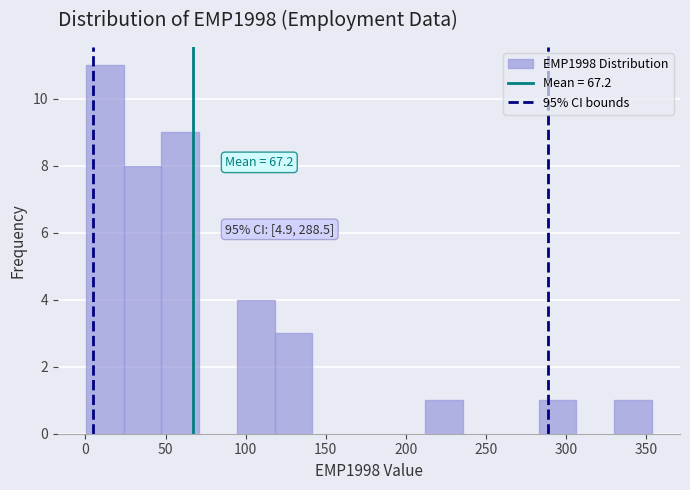

Which range on the x-axis has the tallest bar?

0 to 25